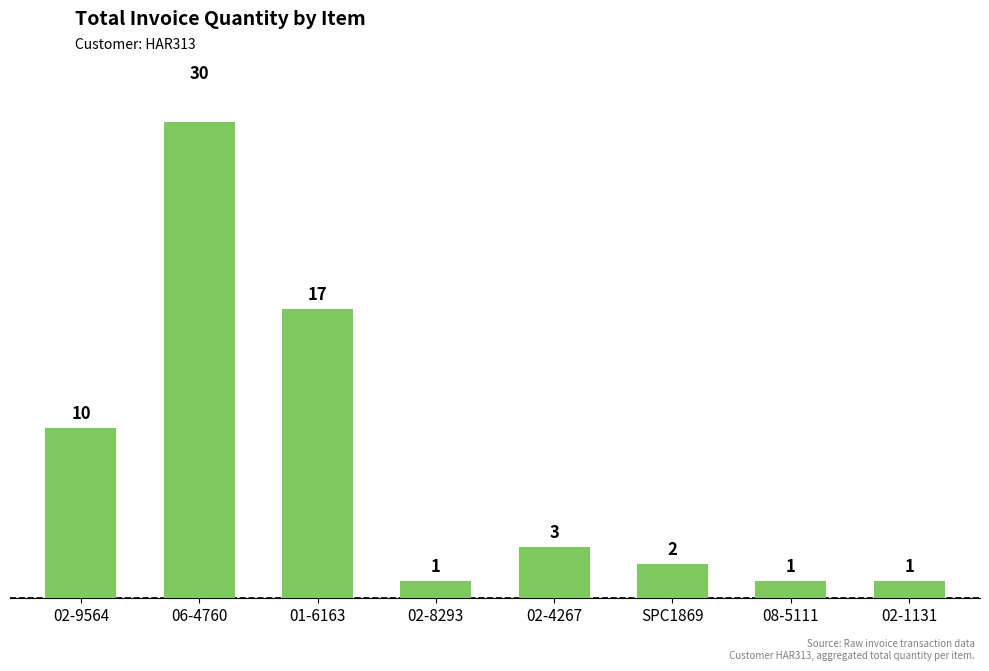

Reading left to right, transcribe all the data shown in this chart.

02-9564=10	06-4760=30	01-6163=17	02-8293=1	02-4267=3	SPC1869=2	08-5111=1	02-1131=1